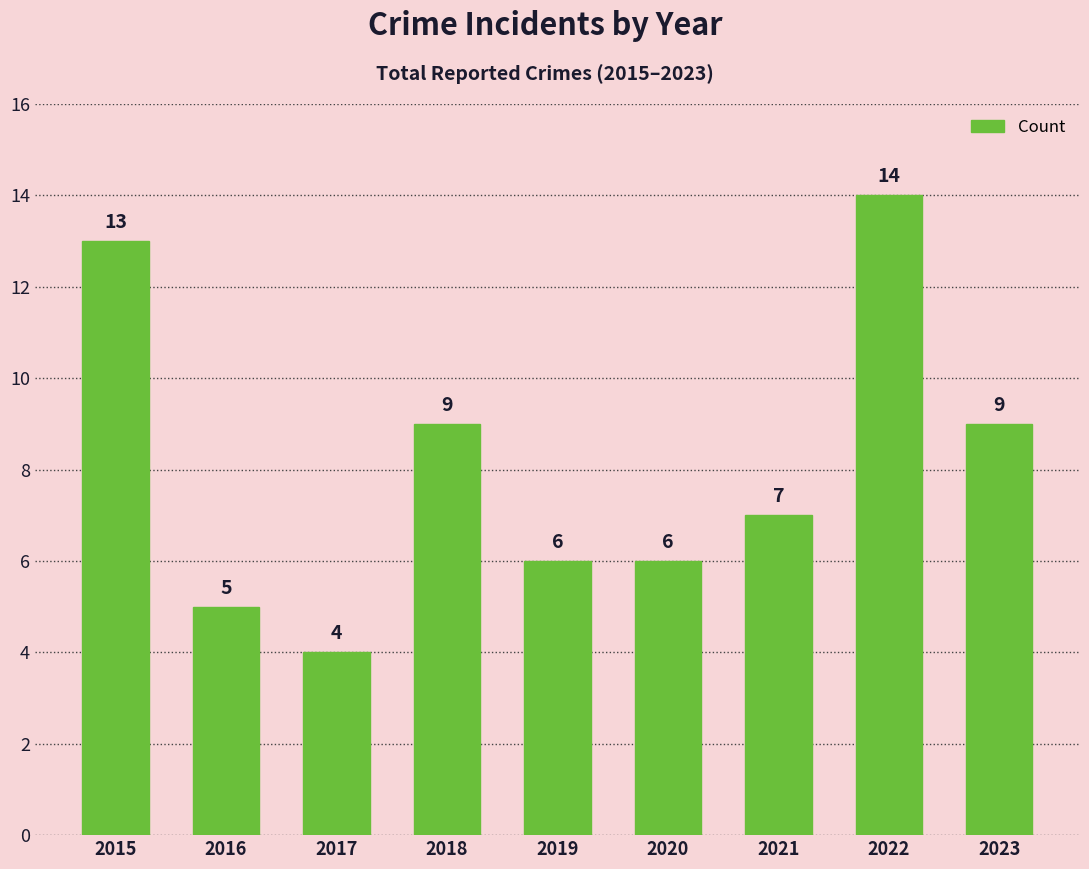

What is the value of the 6th bar from the left?

6